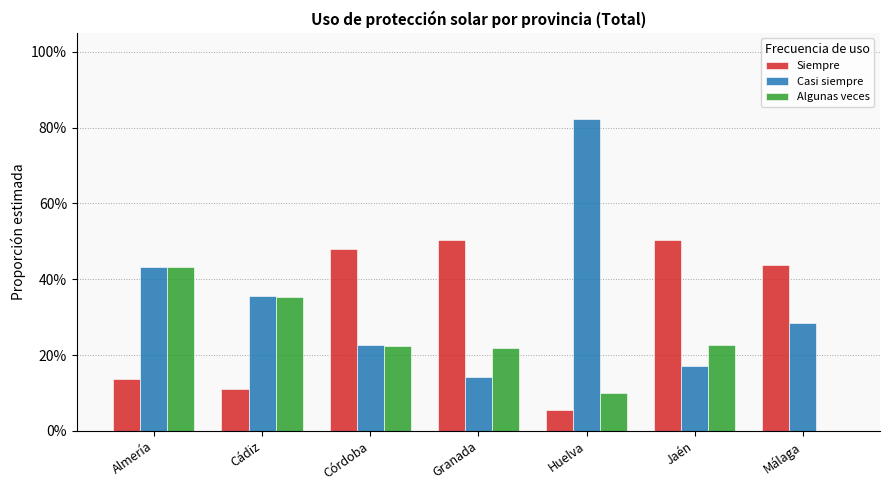

Which series has the widest spread of values?

Casi siempre